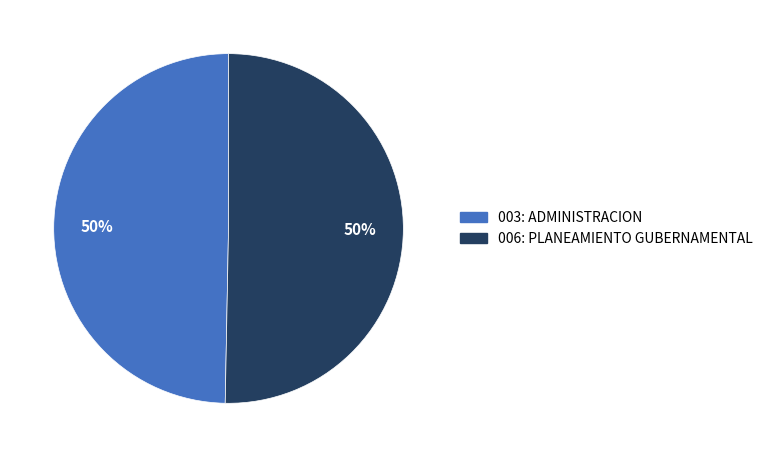

True or false: 003: ADMINISTRACION accounts for 50% of the total.

True